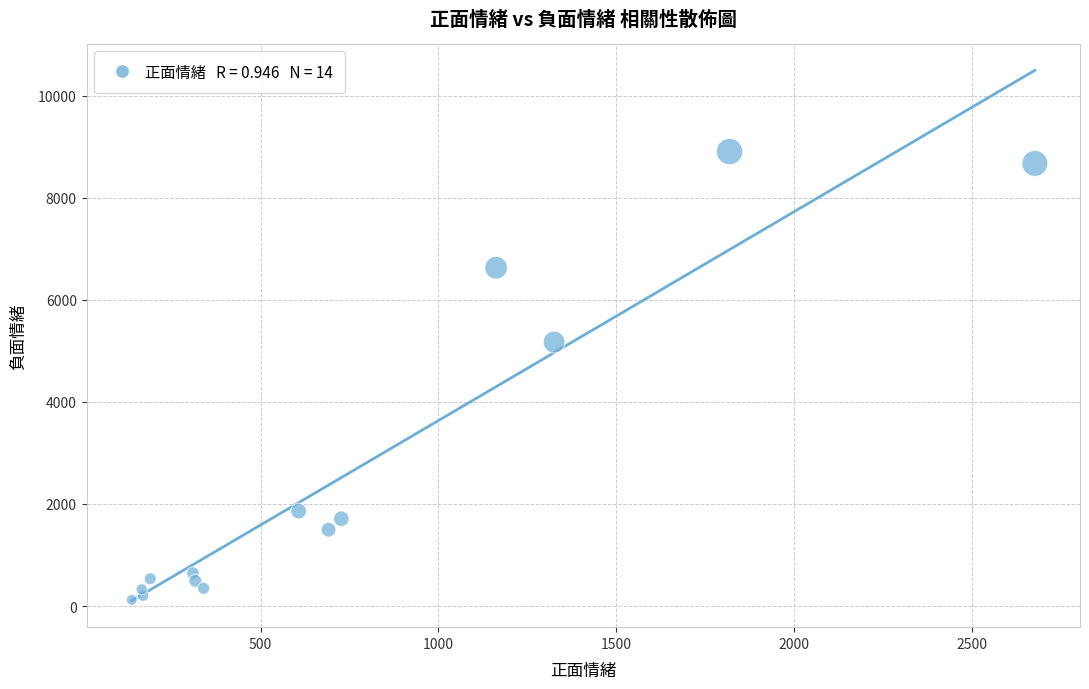

What is the range of X values (max minus min)?

2538